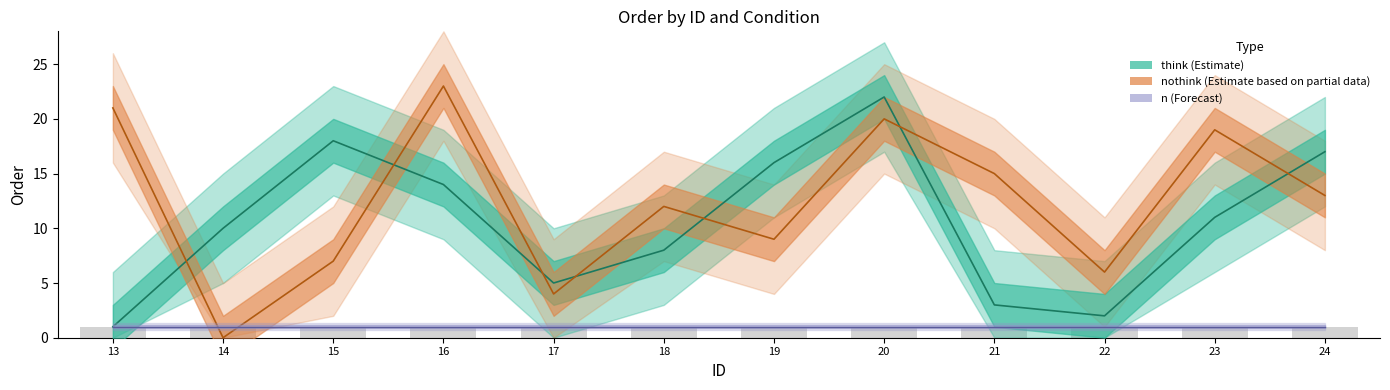

What is the highest value of the nothink_order series?

23